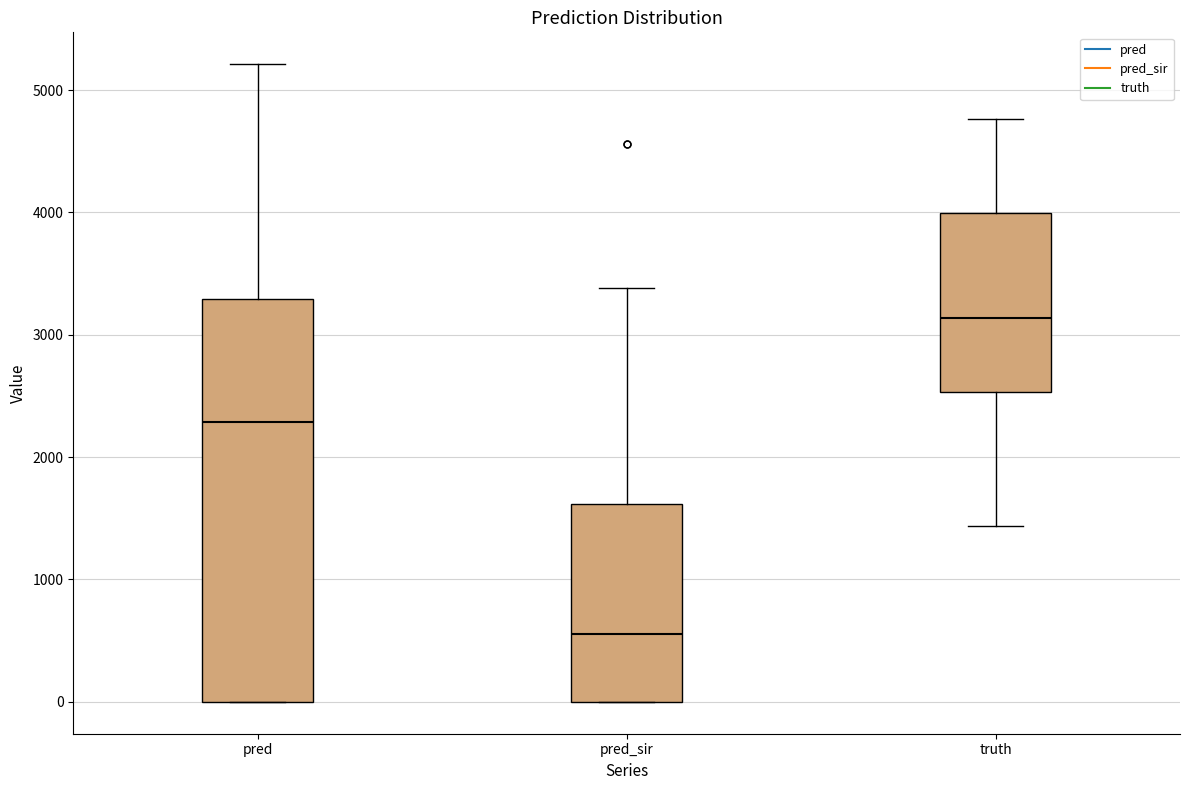

Where does the upper whisker of the box for truth end on the y-axis? The values are not printed on the chart, so give them approximately, as read against the axis.

4800